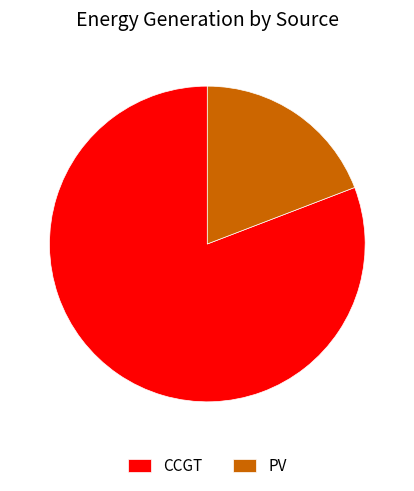

Is the sum of PV and CCGT greater than half?

Yes